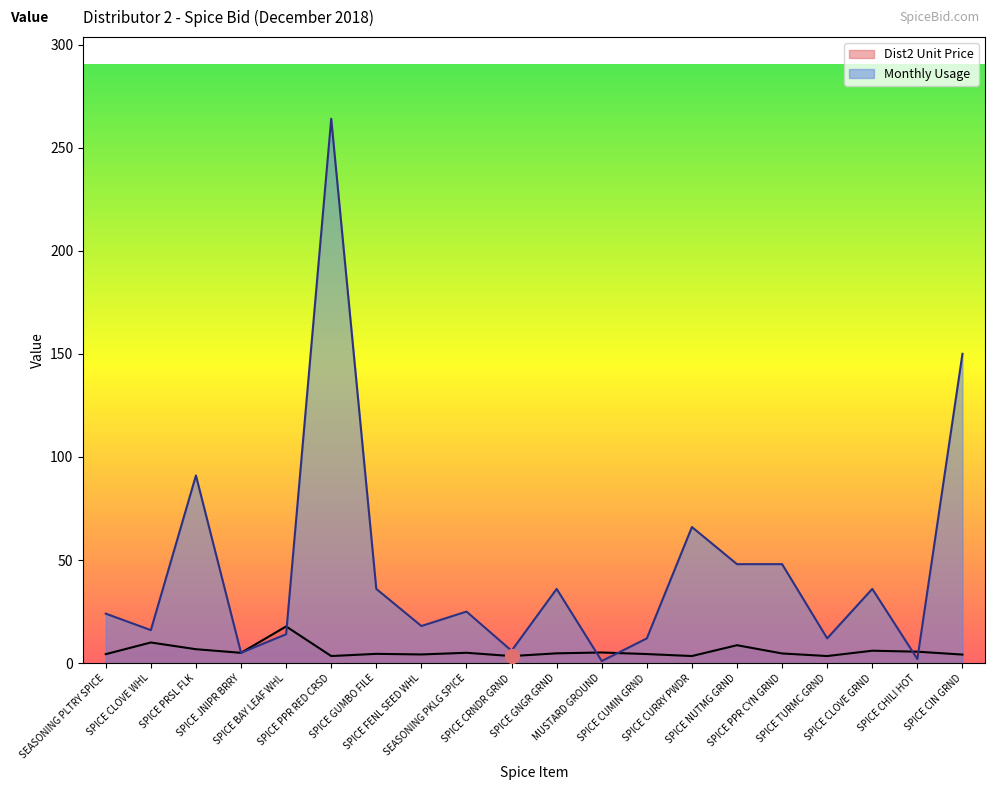

At which category does the chart reach its peak across all series?

SPICE PPR RED CRSD